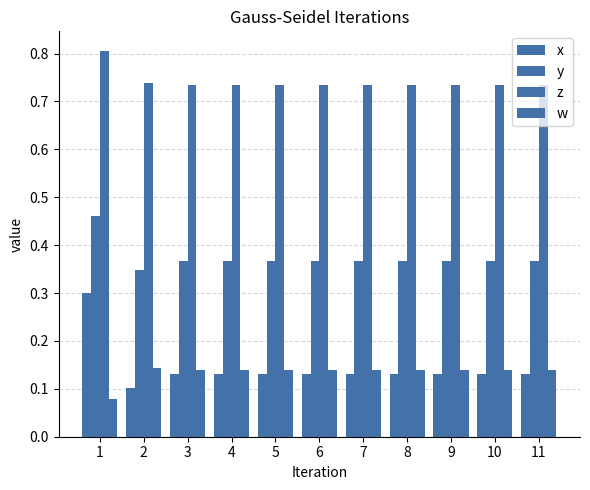

True or false: x has a value of 0.1 at 4.

True